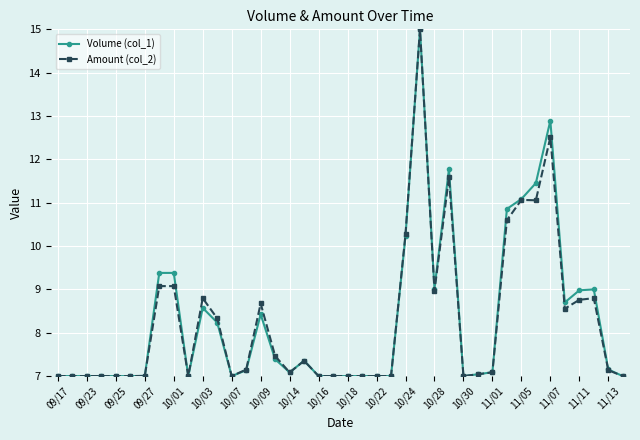

What is the greatest value displayed?

15.0